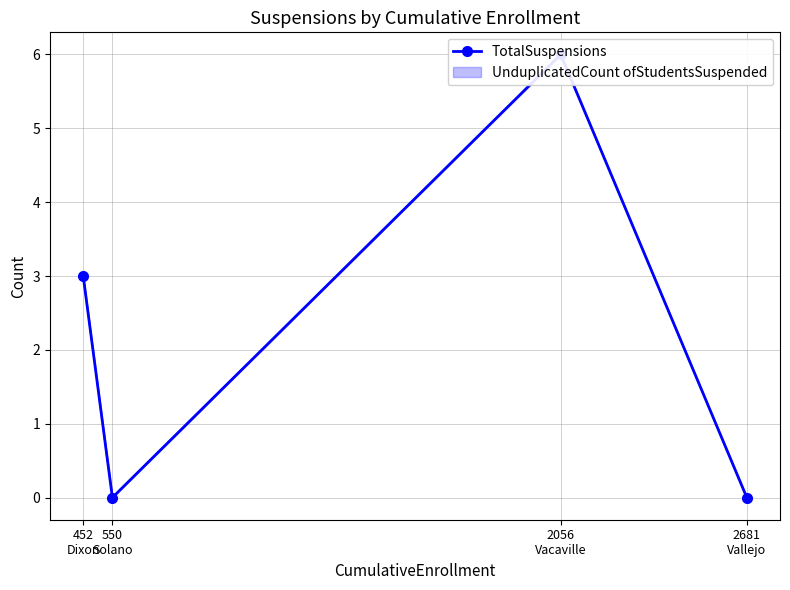

True or false: there are more than 2 points higher than both neighbors.

False